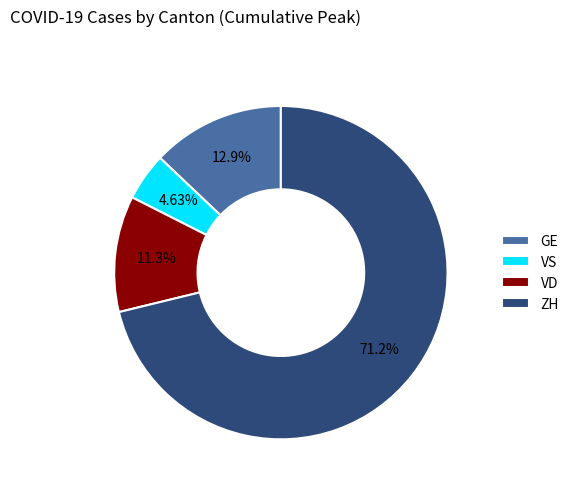

Count the number of slices in the pie.

4